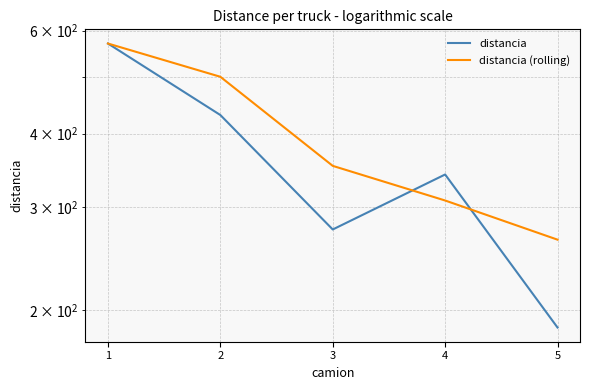

What is the difference between the distancia (rolling) values at 5 and 4?

43.9